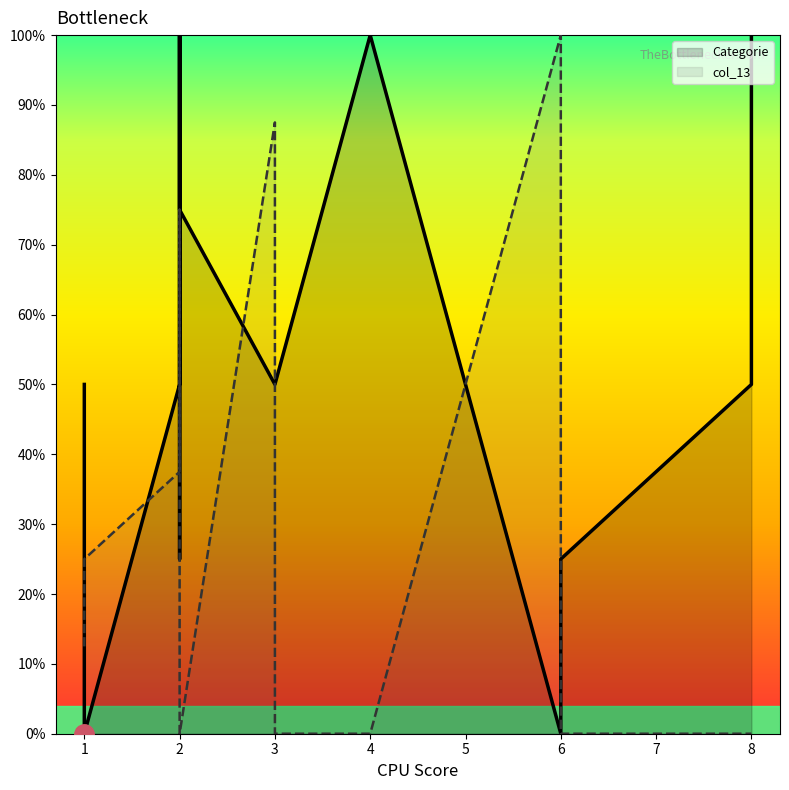

Between 3 and 6, which series saw the biggest shift?

Categorie